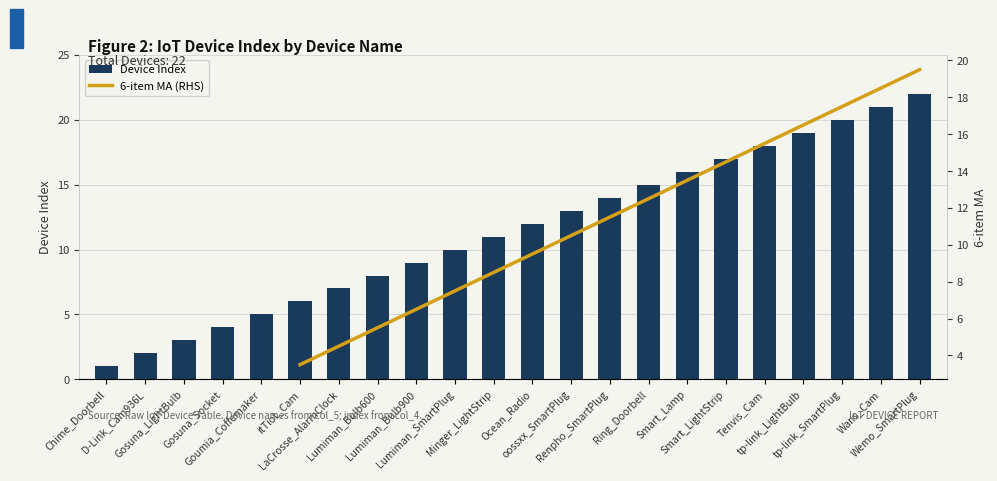

What position from the left is LaCrosse_AlarmClock?

7